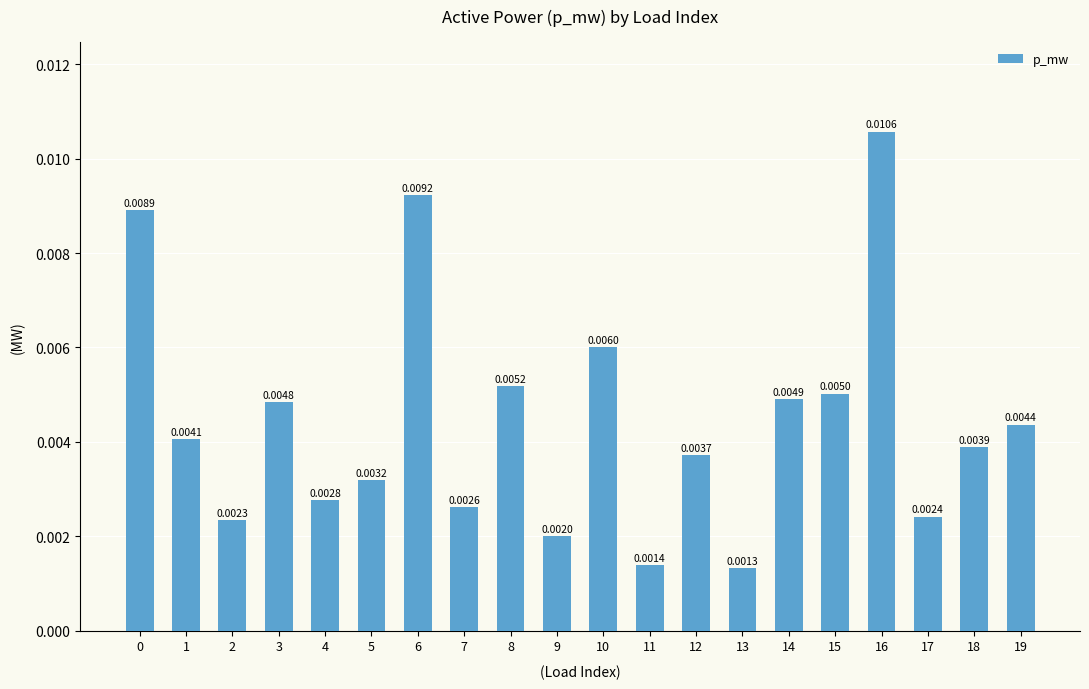

Between 10 and 1, which is larger?

10